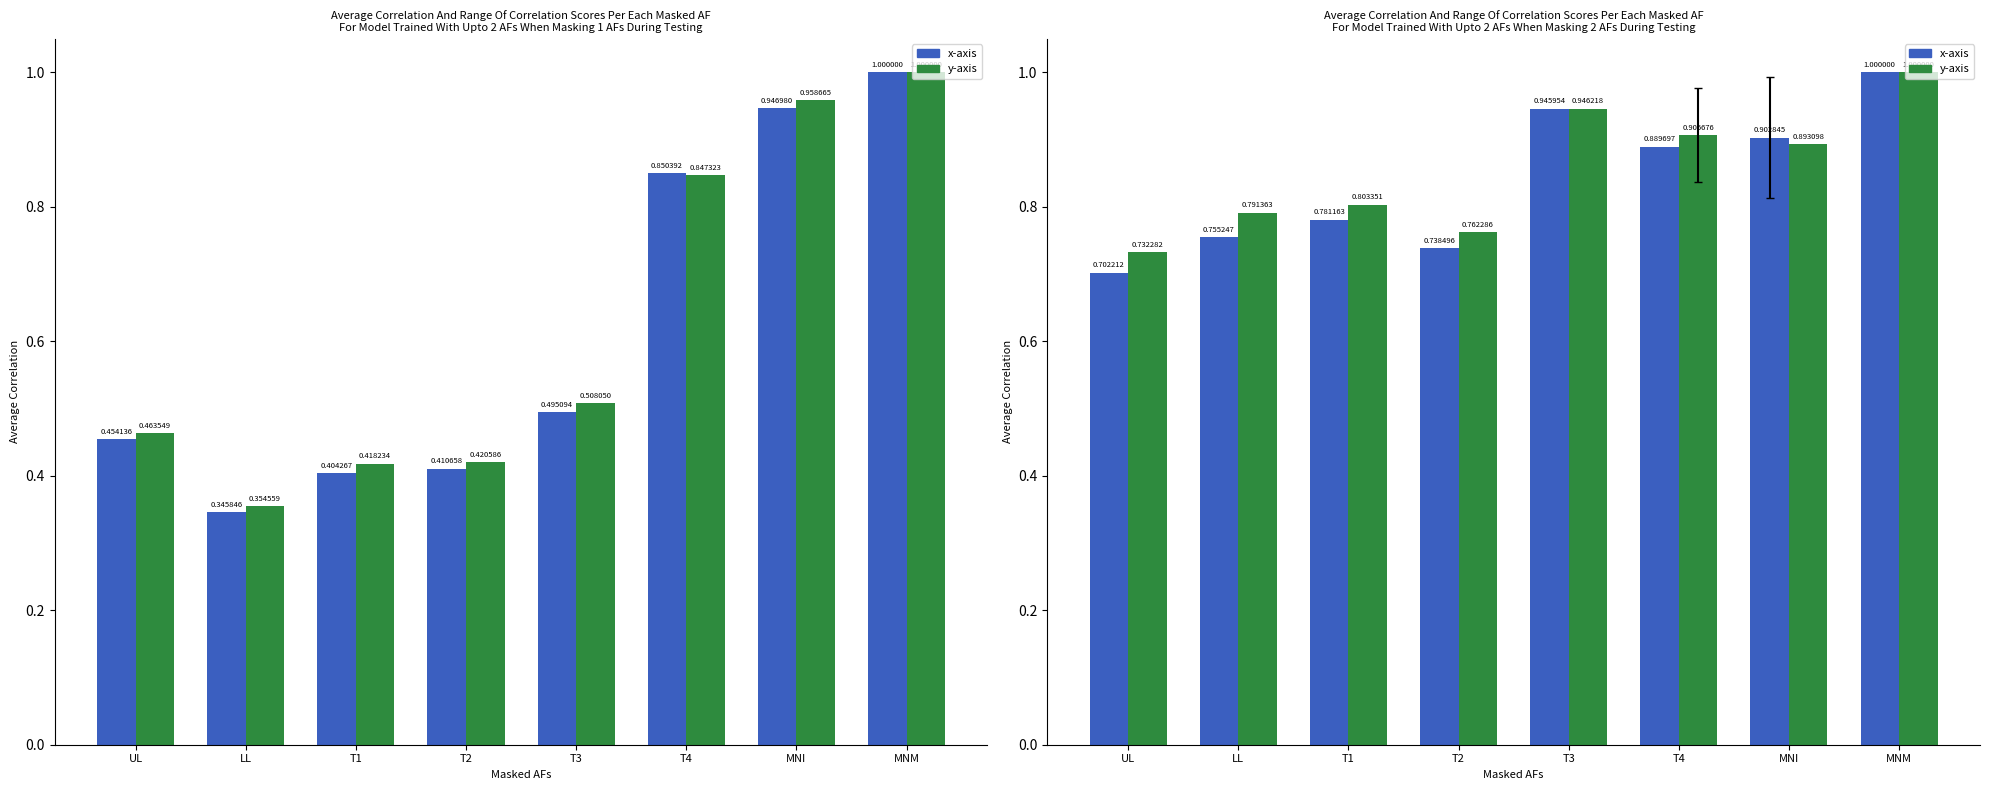

What is the approximate value of x-axis at T1?

0.8